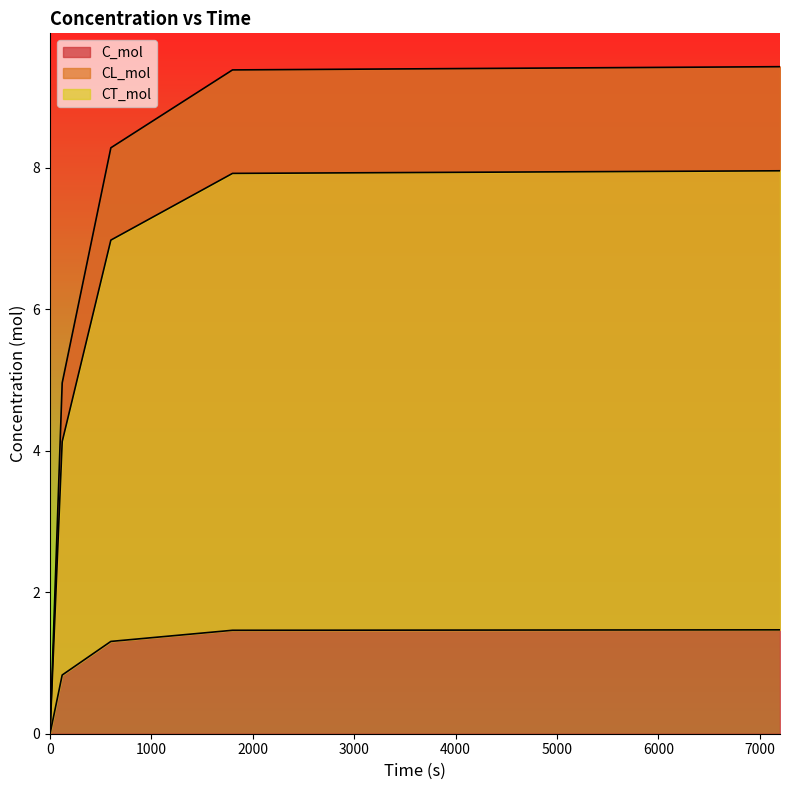

What is the value of the CT_mol point at the 2nd from the left?

0.8